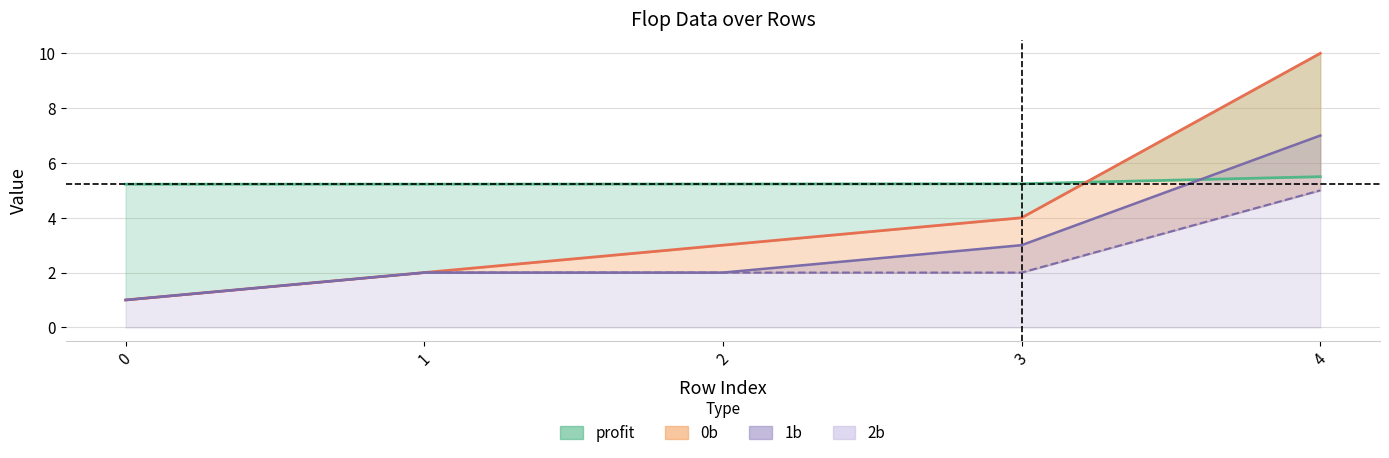

Which has a higher value, 2 or 3?

3